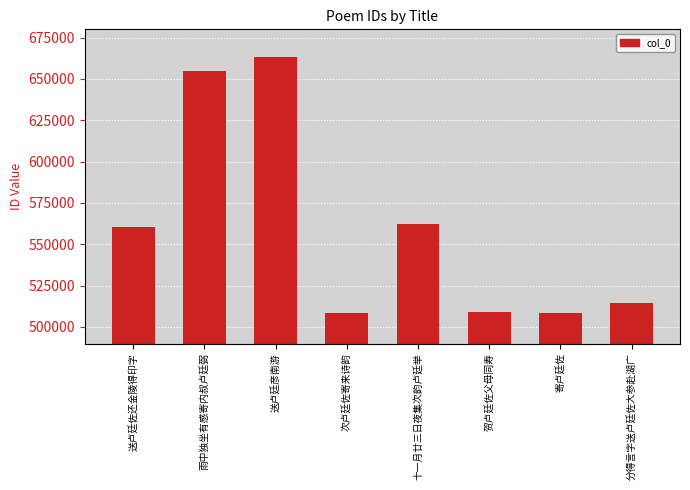

At which category does the chart reach its peak across all series?

送卢廷彦南游